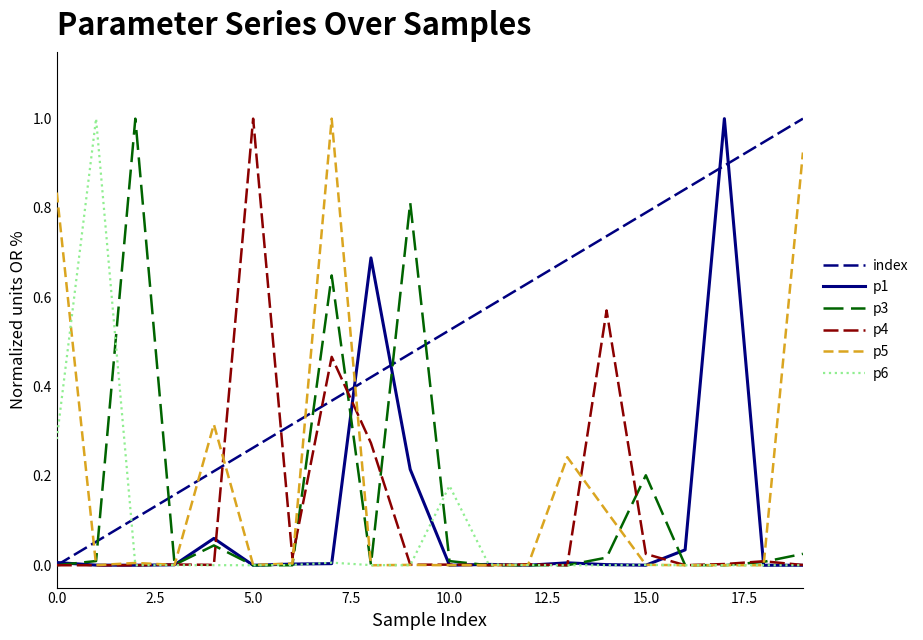

Which series has the largest total across all categories?

index